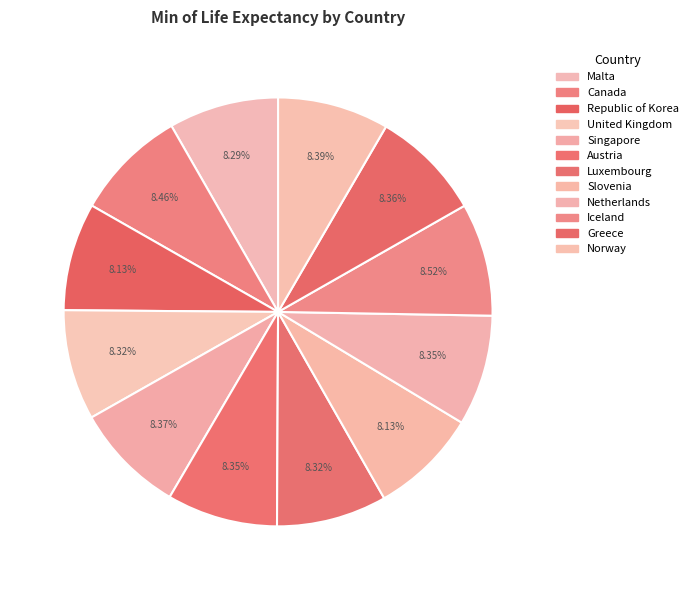

The Norway slice represents 8% of the pie. True or false?

True